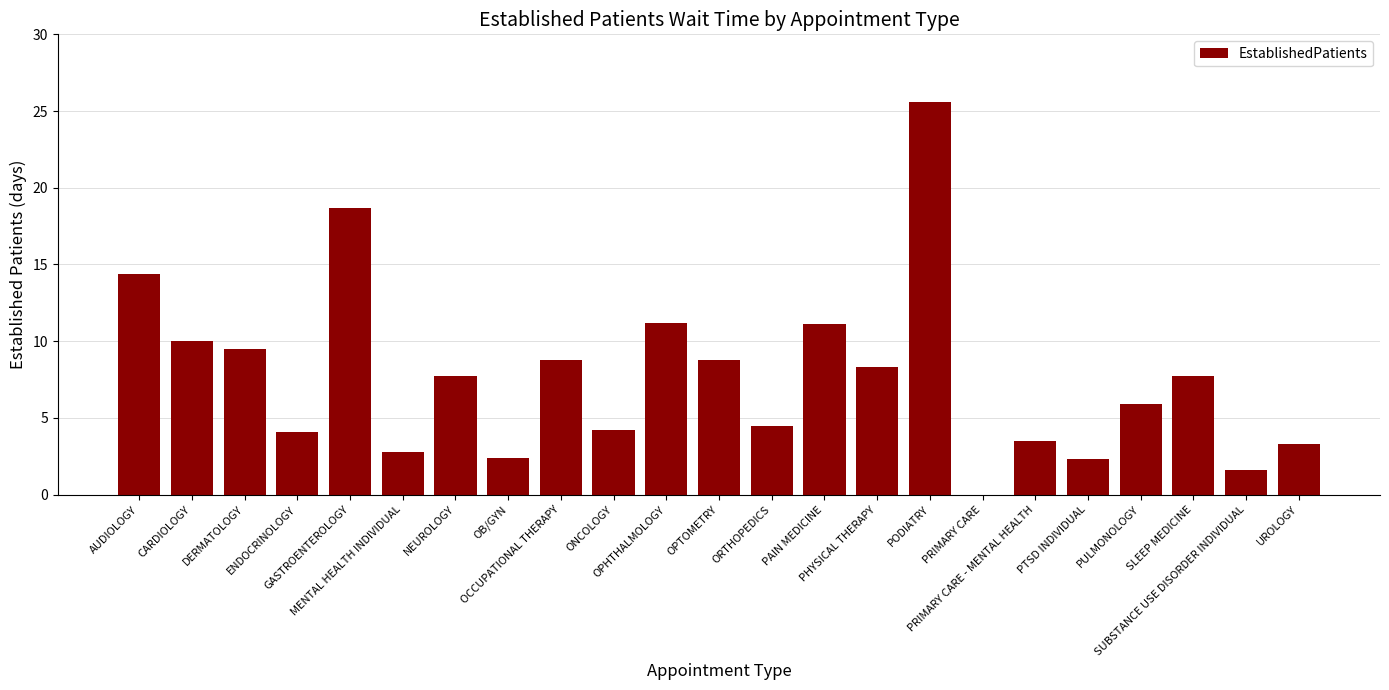

What is the sum of all values?

176.4